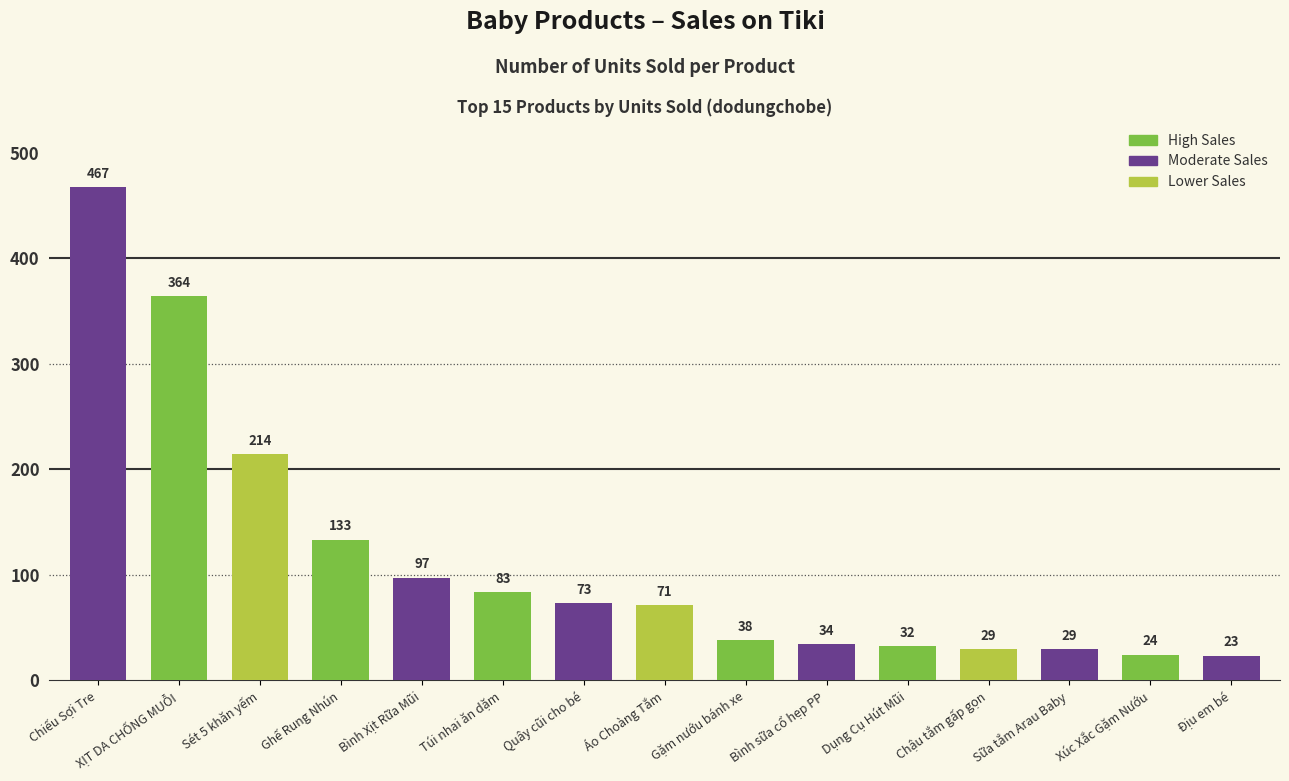

At which label is the value closest to 245?

Sét 5 khăn yếm